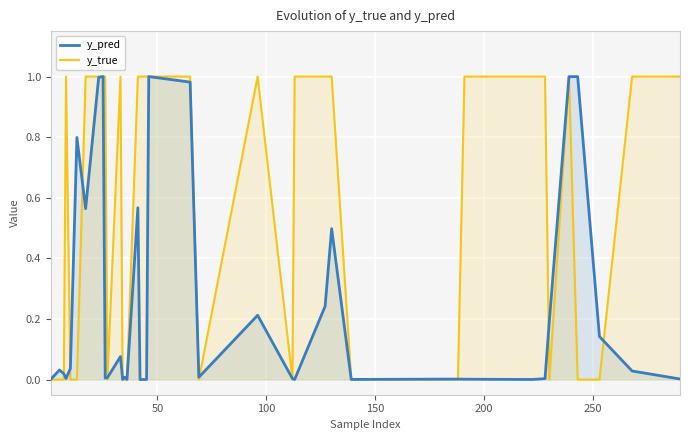

Which series has the largest total across all categories?

y_true